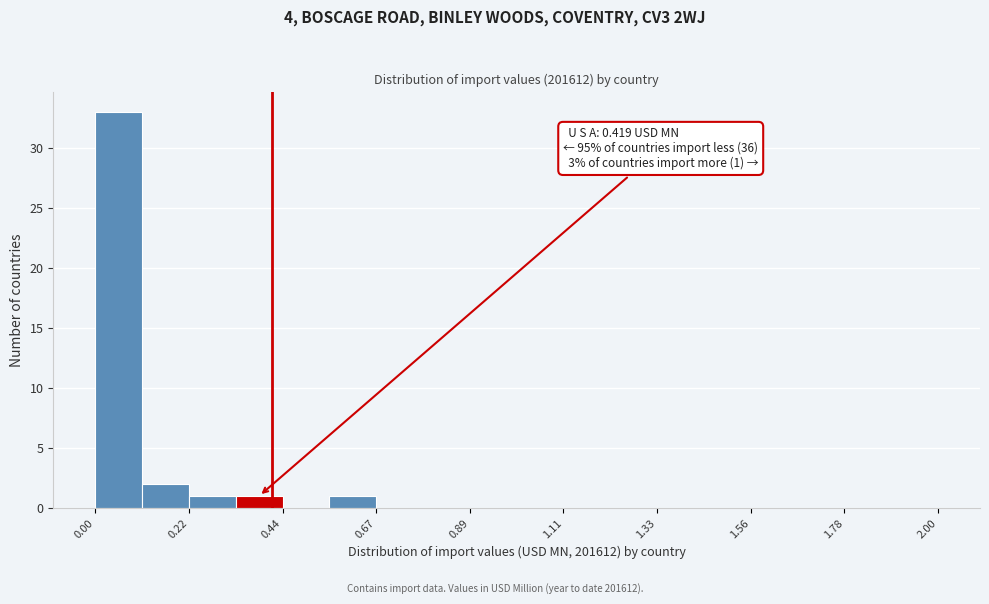

Around what value on the x-axis is the tallest bar? Give the approximate position of its centre, as read against the axis.

0.05